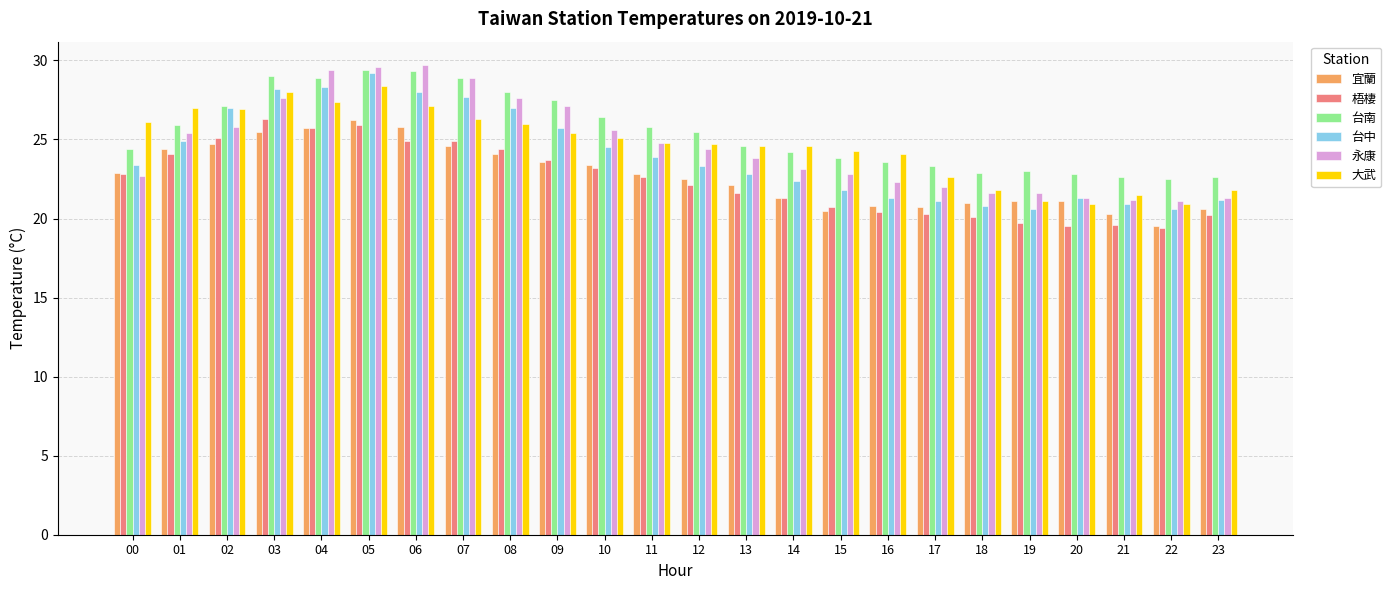

What is the sum of the 大武 values at 02 and 12?

51.6